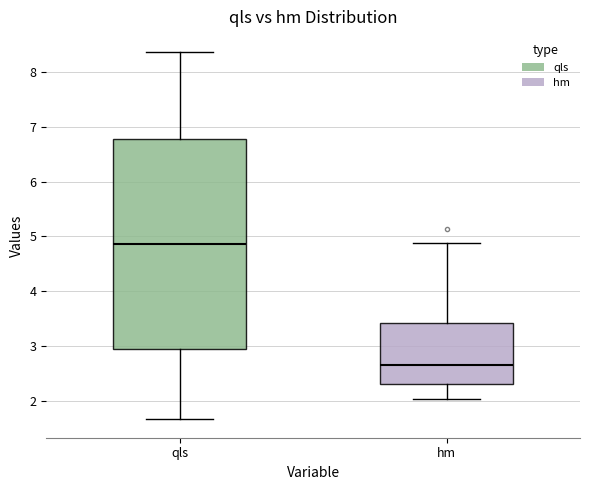

Comparing the boxes themselves (not the whiskers), which one is the tallest?

qls